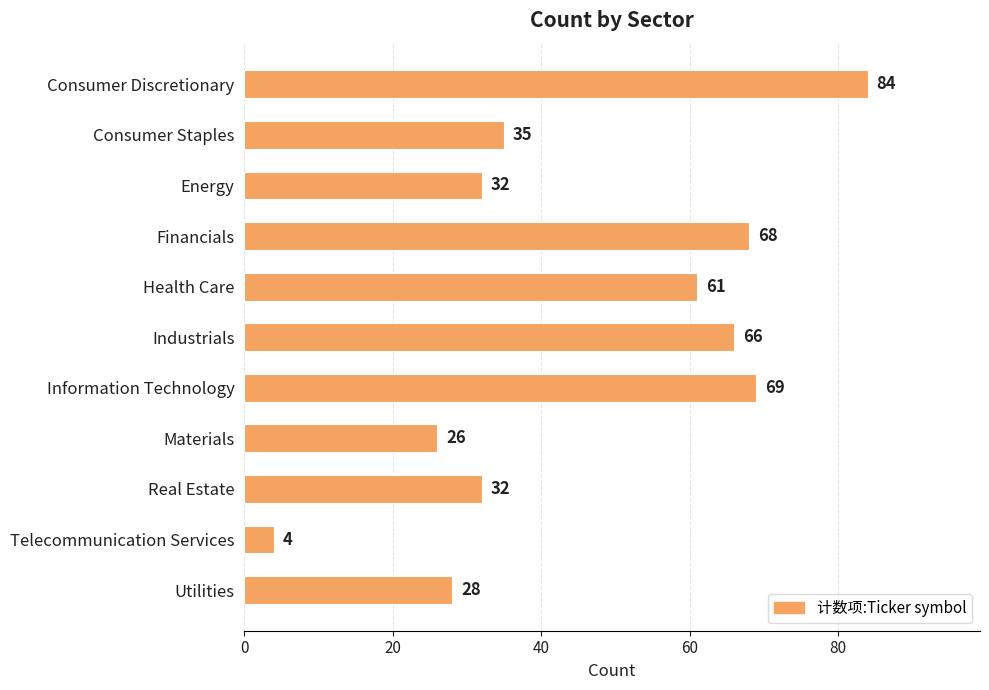

Approximately how many times larger is the value at Utilities compared to Real Estate?

0.9